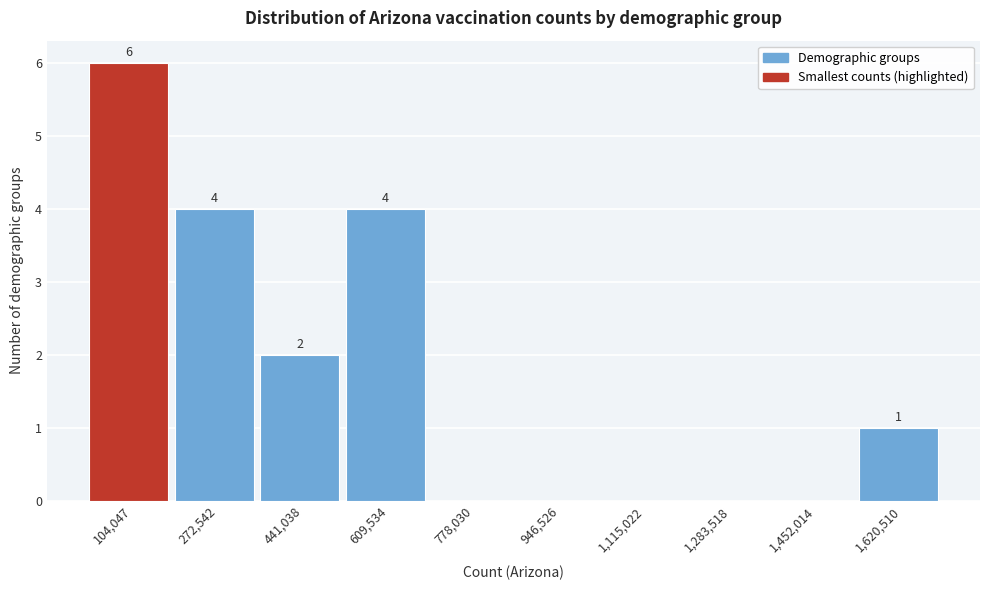

Reading right to left, list all the values displayed in this chart.

1,620,510=1	1,452,014=0	1,283,518=0	1,115,022=0	946,526=0	778,030=0	609,534=4	441,038=2	272,542=4	104,047=6